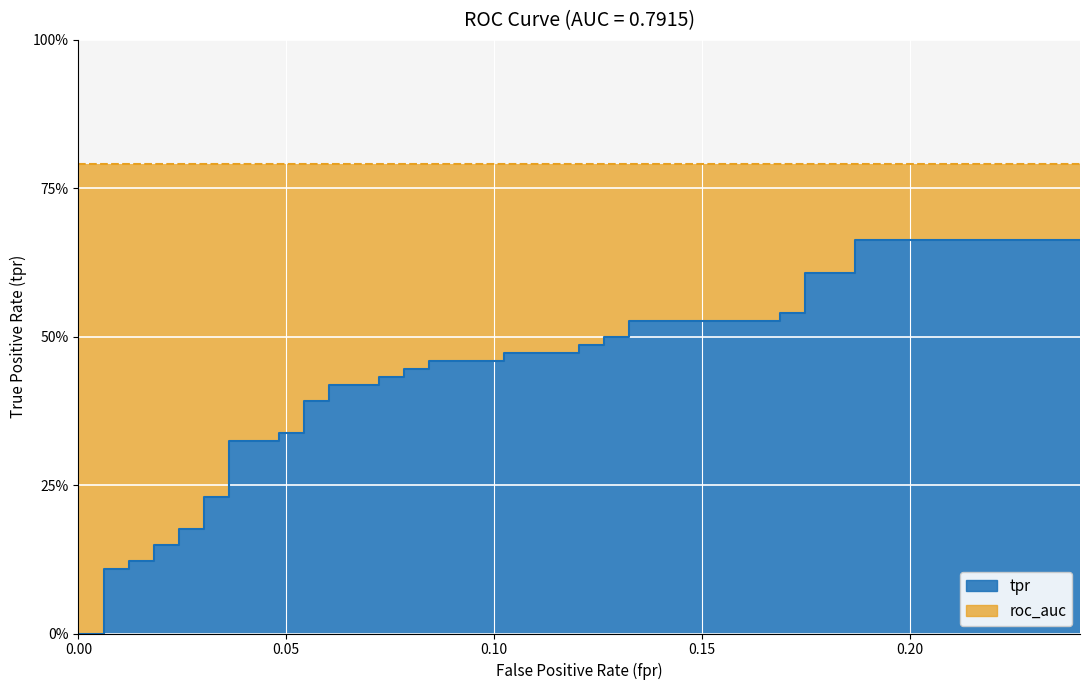

What is the average value?

0.4